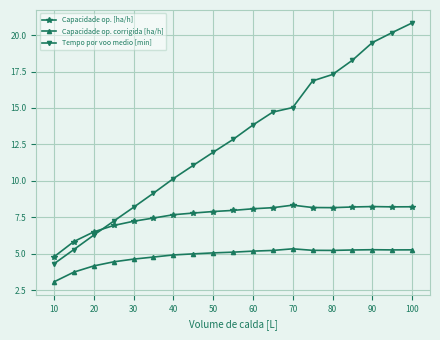

Which series has the largest total across all categories?

Tempo por voo medio [min]